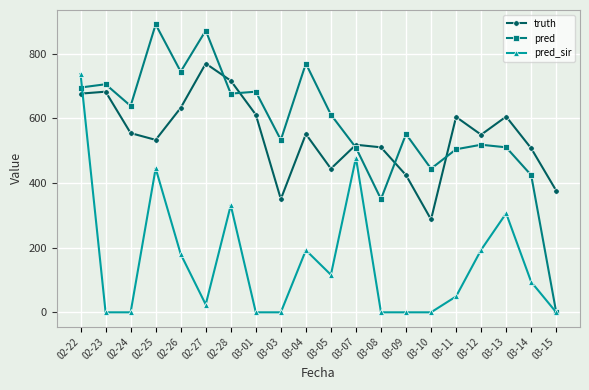

What is the label of the 18th point from the left?

03-13